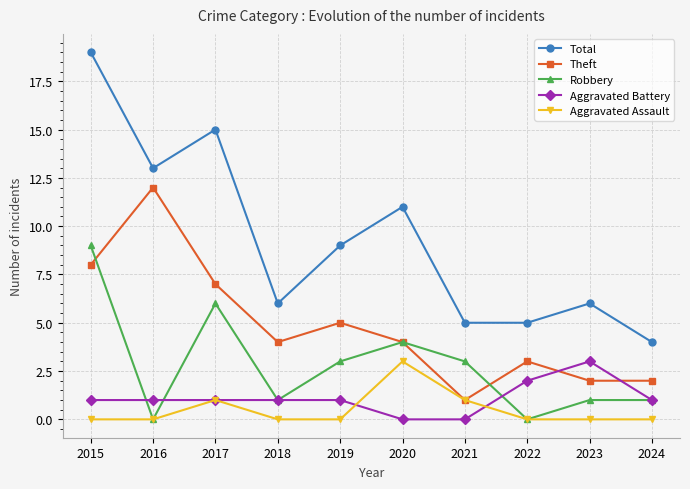

What is the highest value of the Robbery series?

9